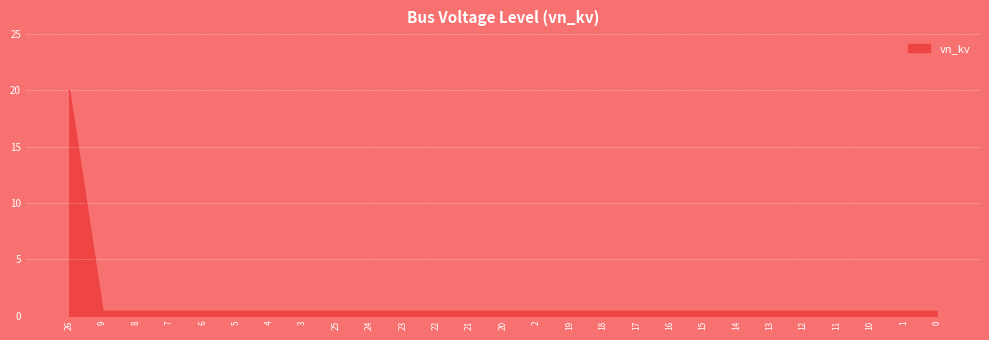

What is the greatest value displayed?

20.0